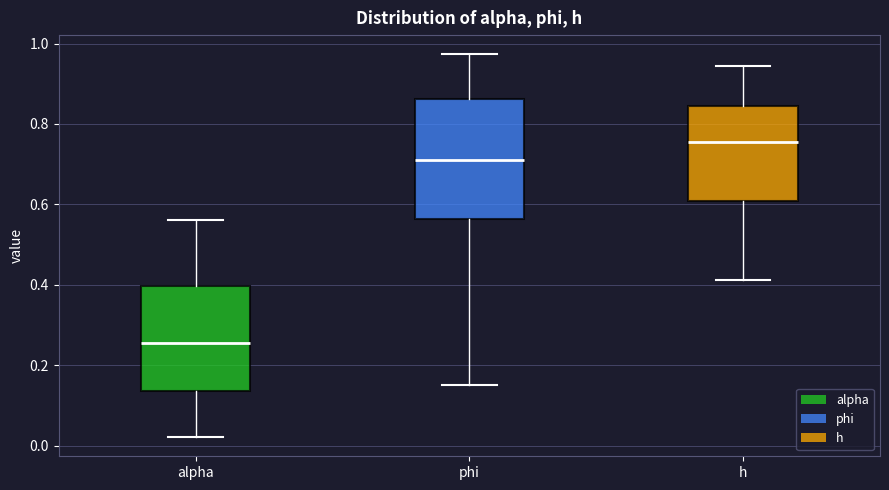

Which box's median line is the highest?

h